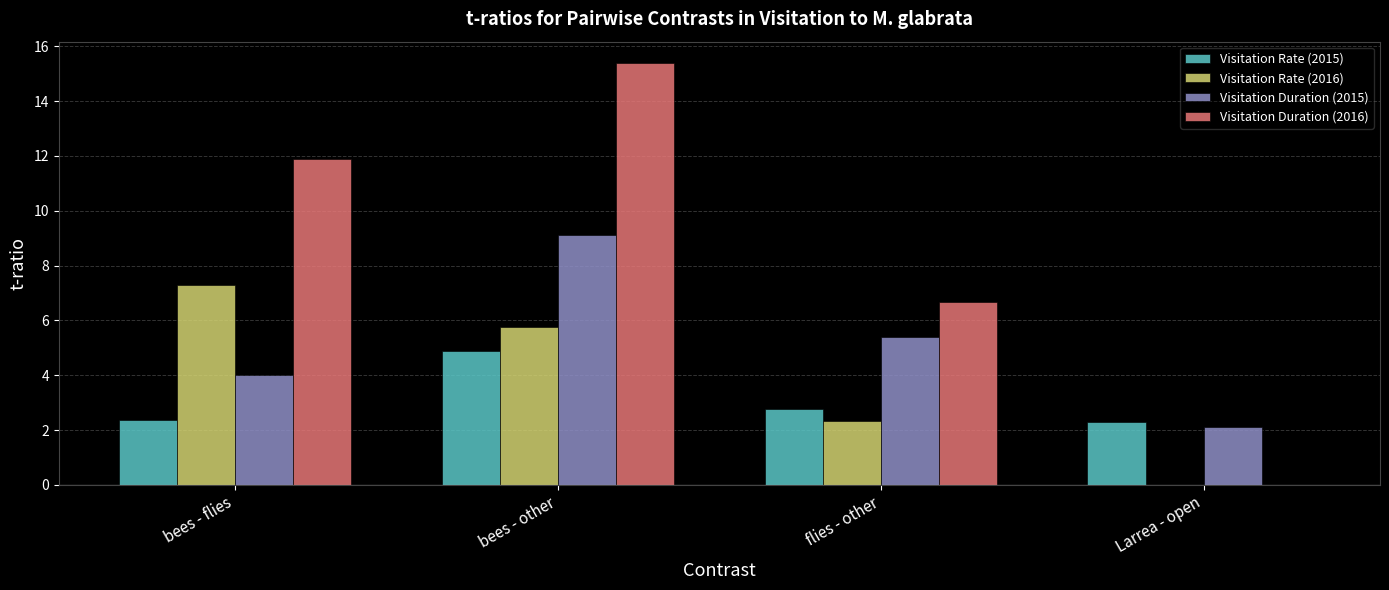

Is it true that Visitation Rate (2015) equals 2.8 at flies - other?

True